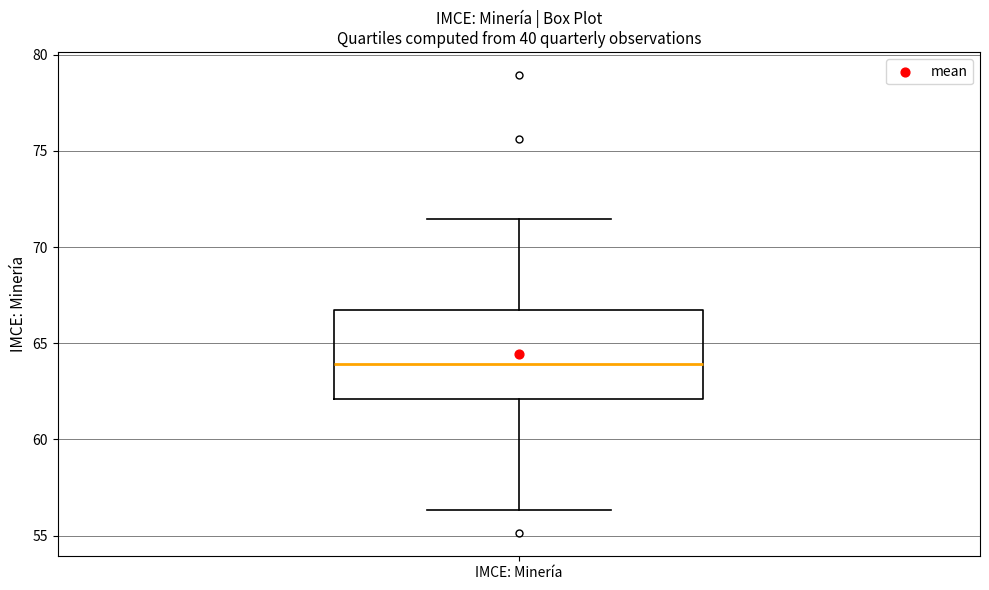

Where is the upper edge of the box for IMCE: Minería on the y-axis? The values are not printed on the chart, so give them approximately, as read against the axis.

66.5